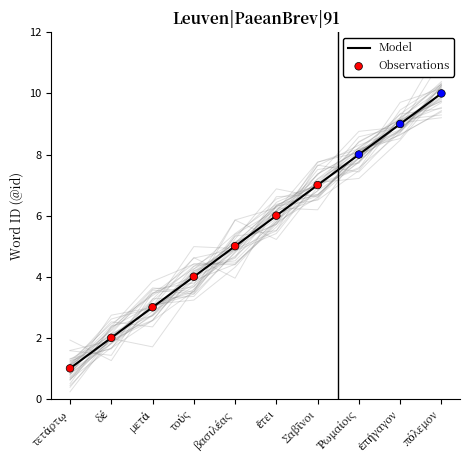

At how many categories does at least one series exceed 3?

7